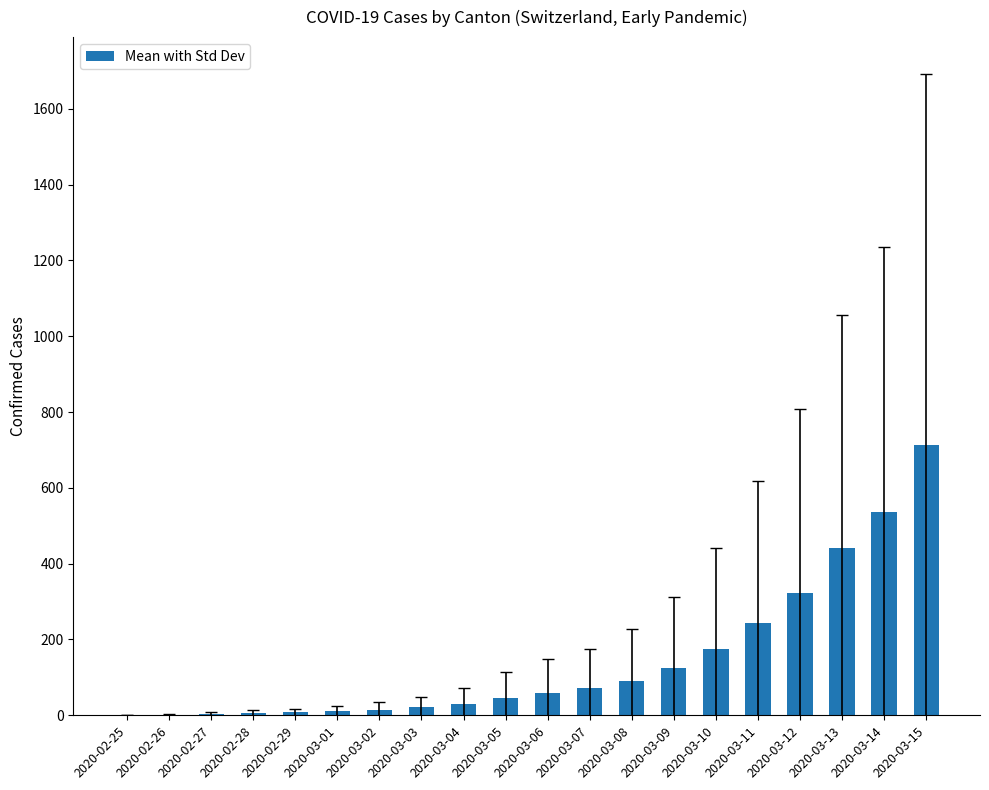

The value at 2020-03-15 is 713.0. True or false?

True